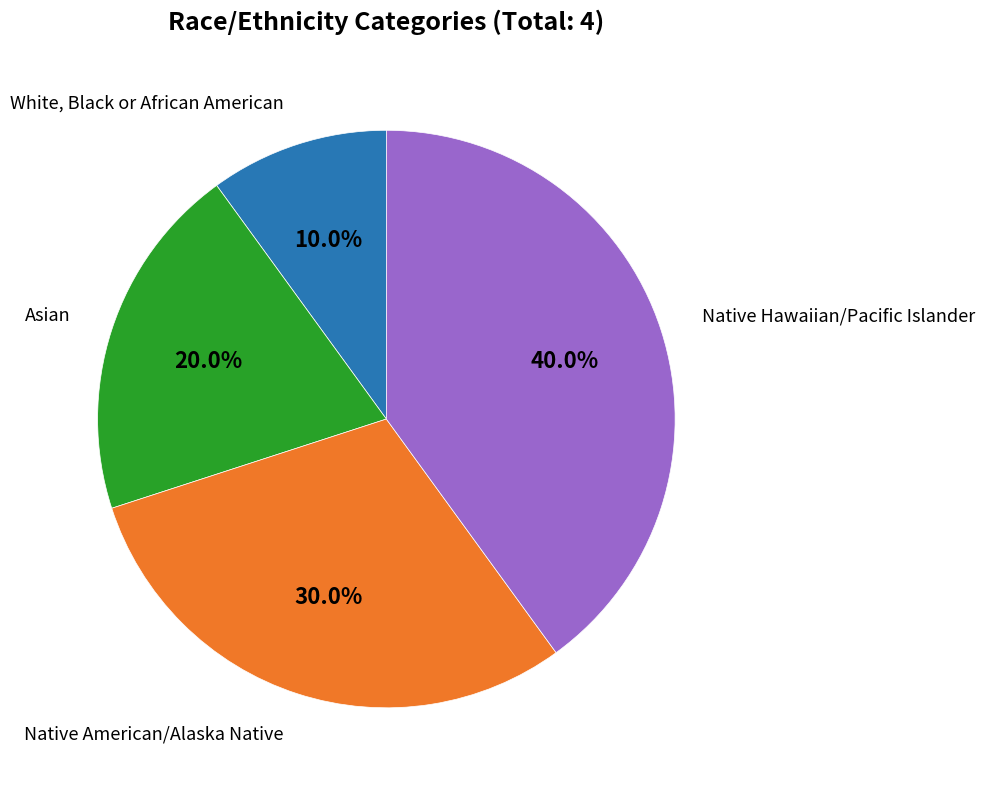

Which category has the smallest portion of the pie?

White, Black or African American